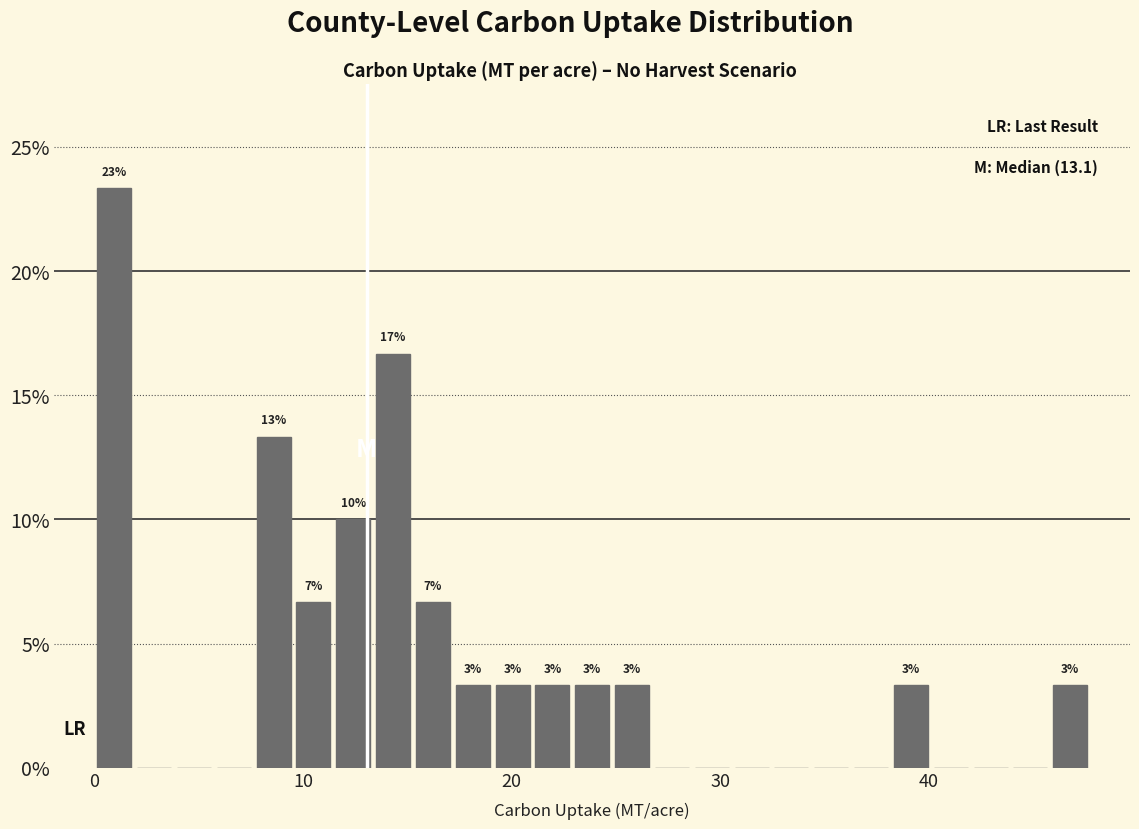

Read against the x-axis, roughly where is the centre of the tallest bar?

1